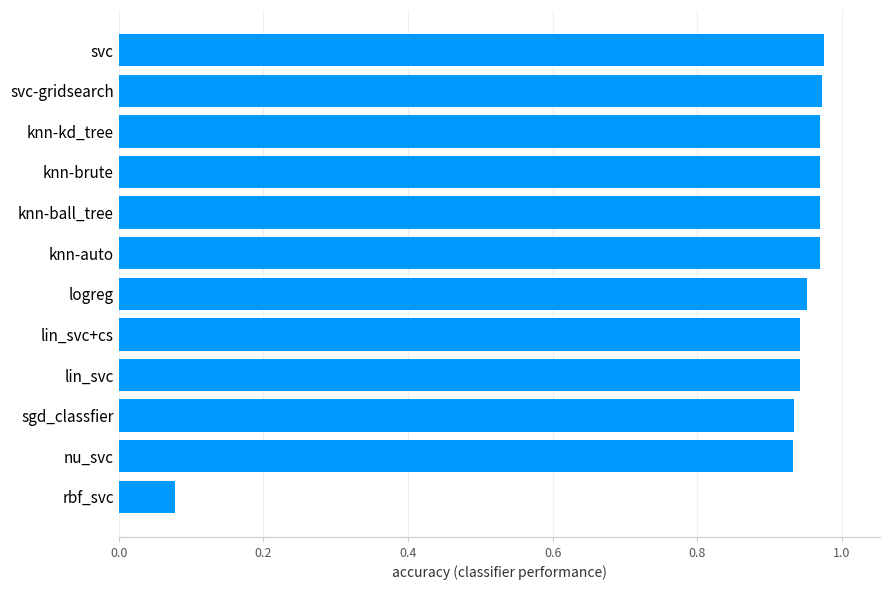

Are the bars horizontal?

Yes